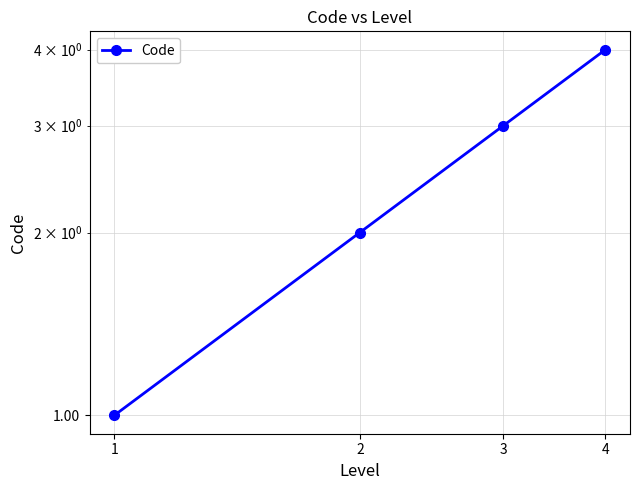

Rank the categories by value from lowest to highest.

1, 2, 3, 4